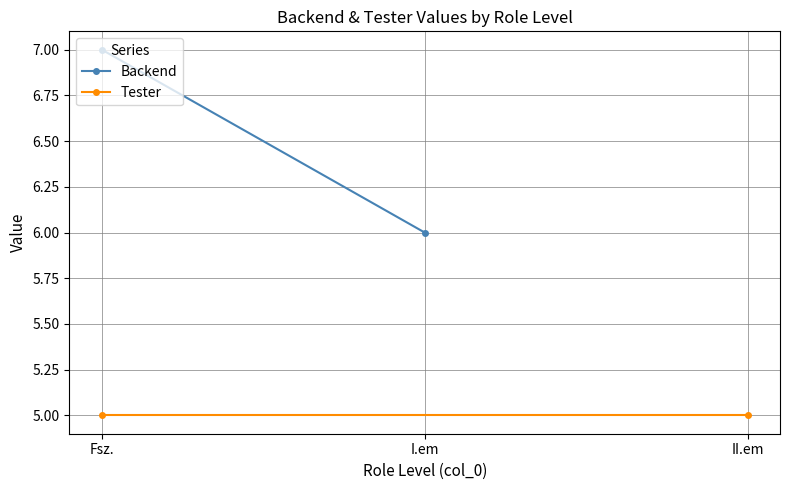

Which series changed the most between Fsz. and I.em?

Backend